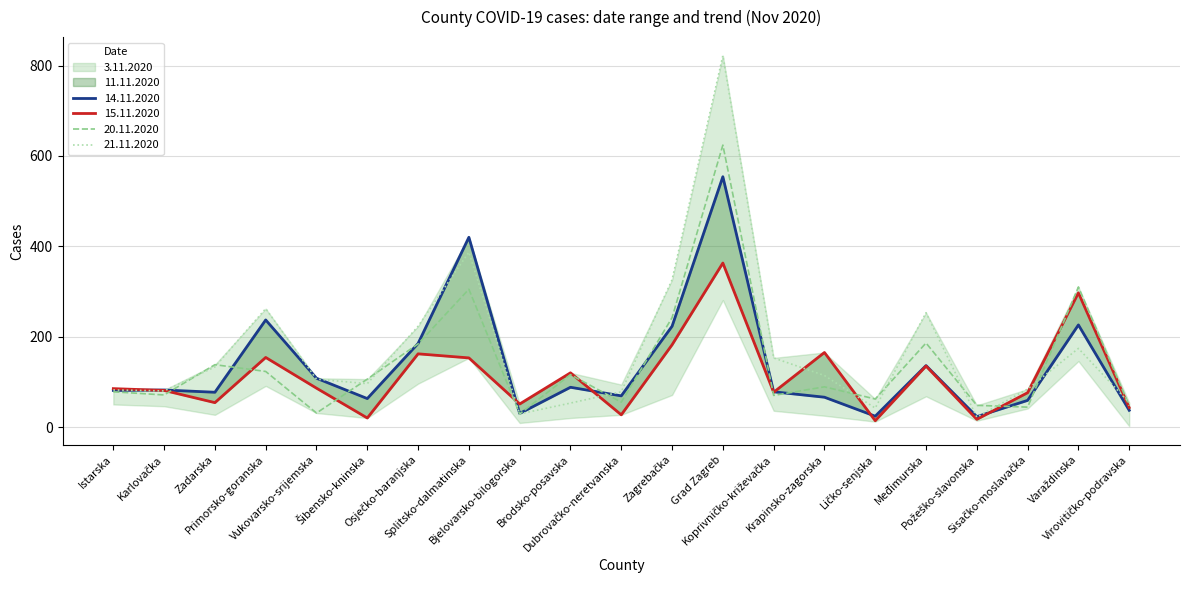

Reading right to left, list all the values displayed in this chart.

14.11.2020: 37	226	59	23	136	24	66	78	554	223	69	88	30	420	185	63	108	237	77	82	81
15.11.2020: 43	297	76	17	135	14	165	77	363	182	27	120	51	153	162	20	86	154	54	81	85
20.11.2020: 47	310	44	48	186	62	89	70	624	242	55	116	29	305	184	106	31	123	138	71	78
21.11.2020: 54	174	84	22	253	42	114	153	822	326	78	53	29	387	223	96	106	262	133	80	82